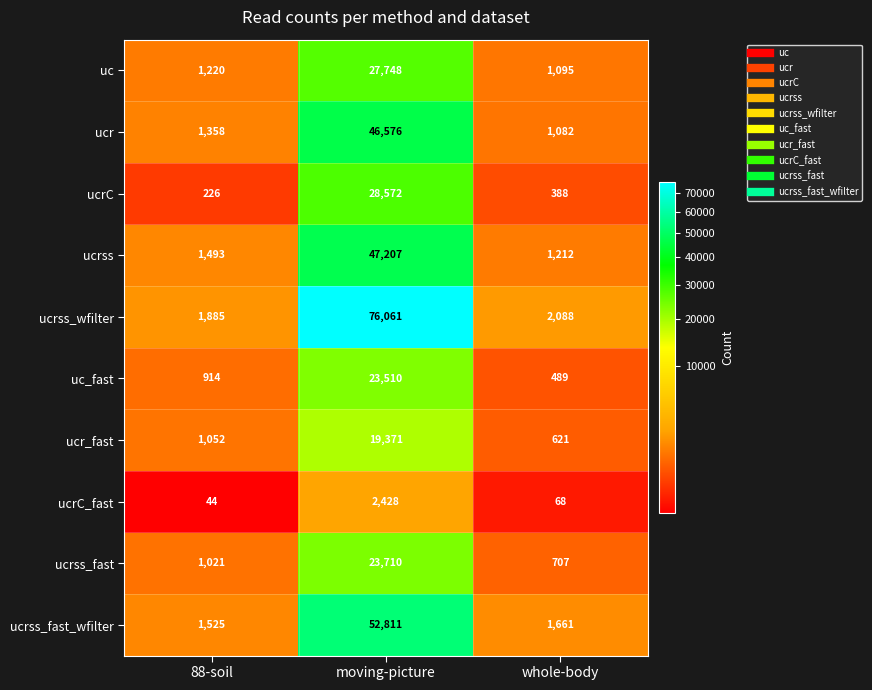

At which category is the sum across all series the highest?

moving-picture